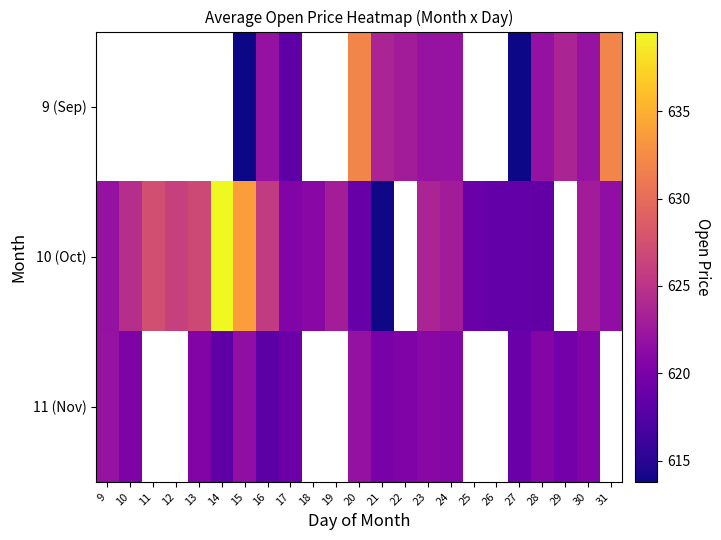

What is the spread (max minus min) of values at 20?

13.2